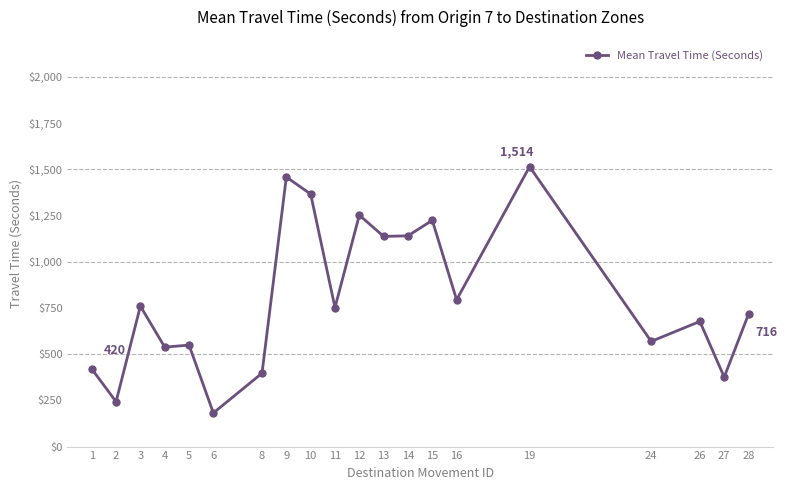

The value at 9 is 310. True or false?

False